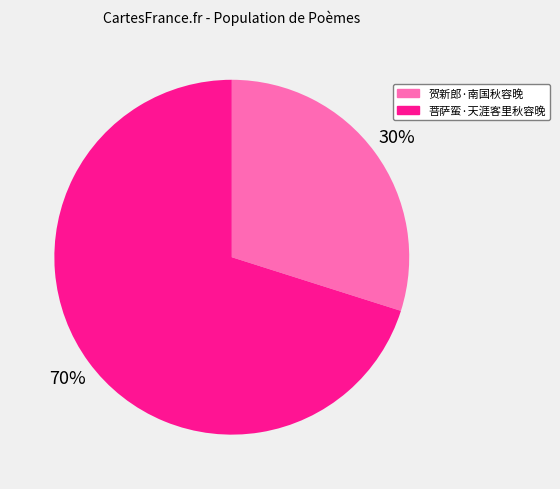

What is the largest slice in the pie chart?

菩萨蛮·天涯客里秋容晚